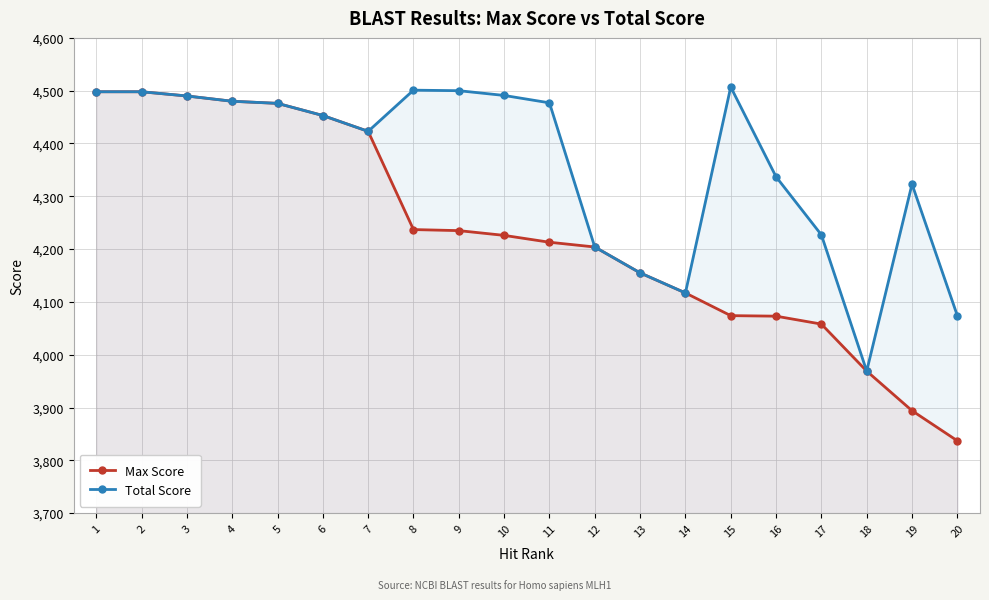

How many distinct data groups are displayed?

2